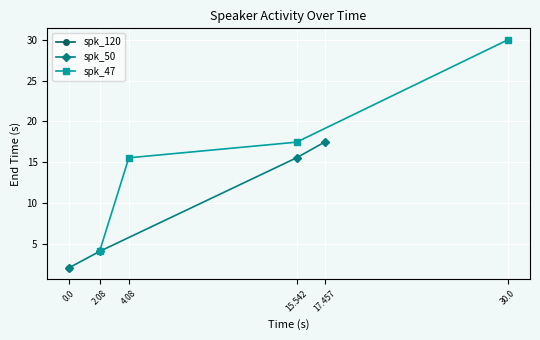

What value does the spk_50 series have at 15.542?

15.5